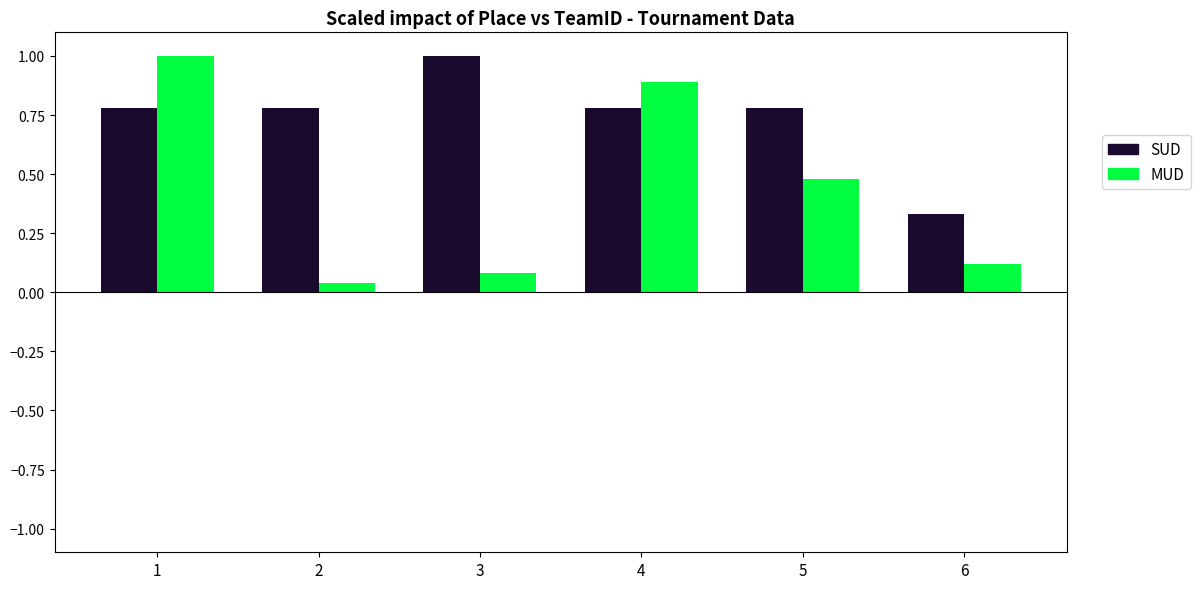

Count the SUD values in the range 0 to 1.

6